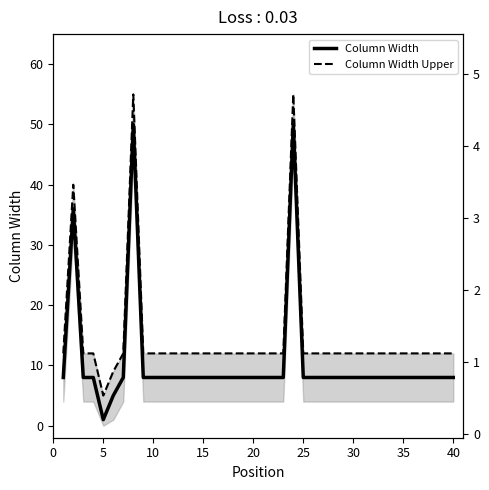

Is the value of Column Width Upper at 26 greater than the value of Column Width at 21?

Yes